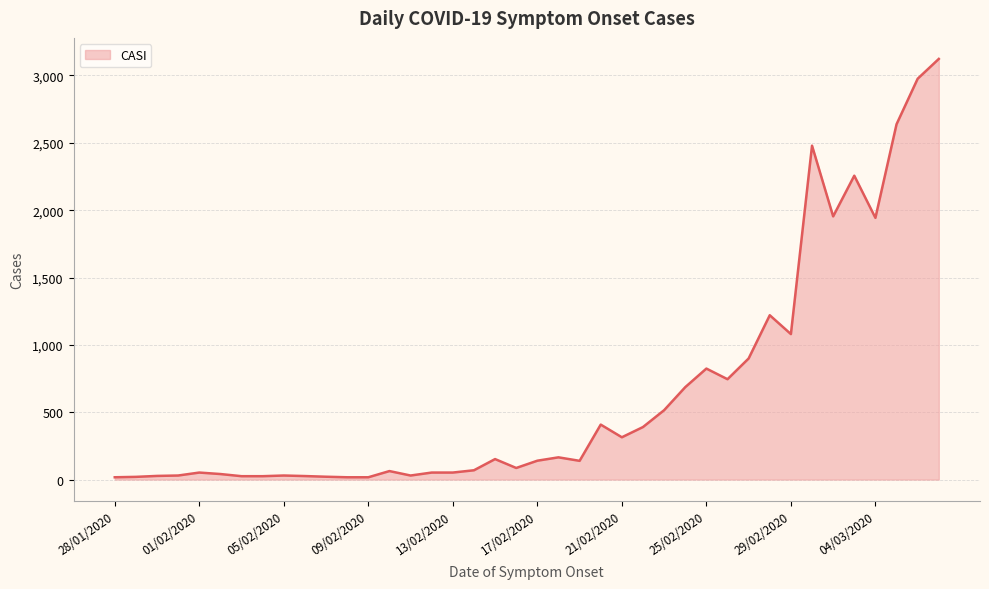

What is the greatest value displayed?

3123